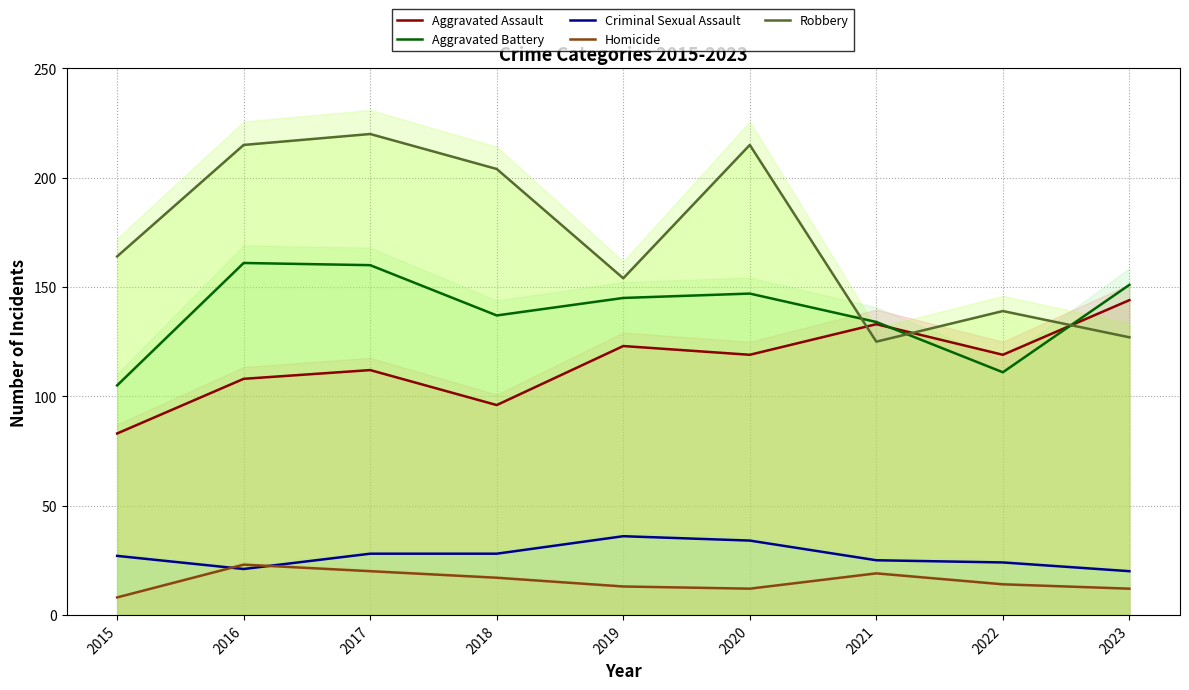

True or false: Criminal Sexual Assault has more than 2 points higher than both neighbors.

False